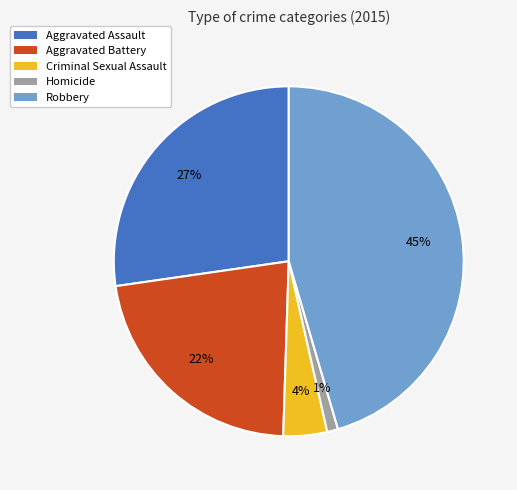

Is it true that Robbery is 33% of the pie?

False